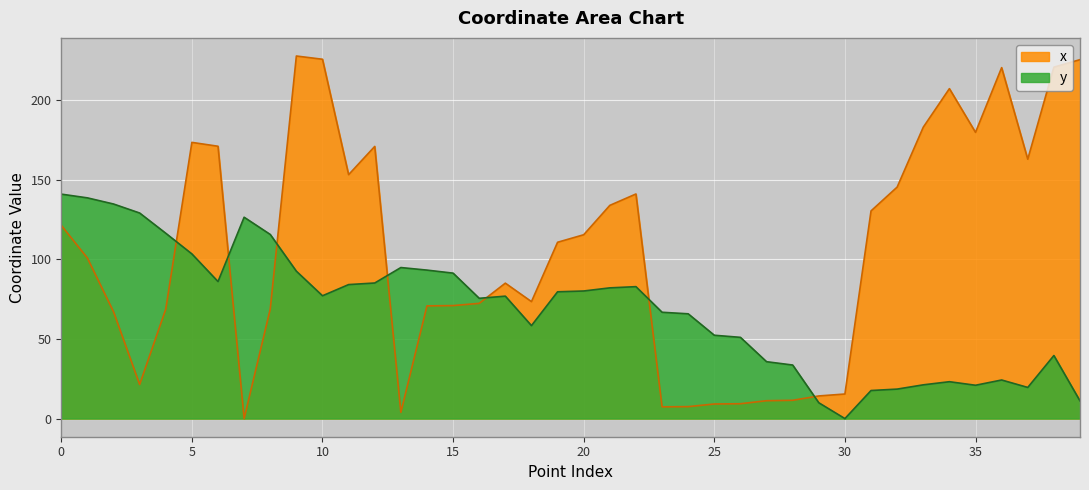

What is the value of the x point at the 38th from the left?

162.8